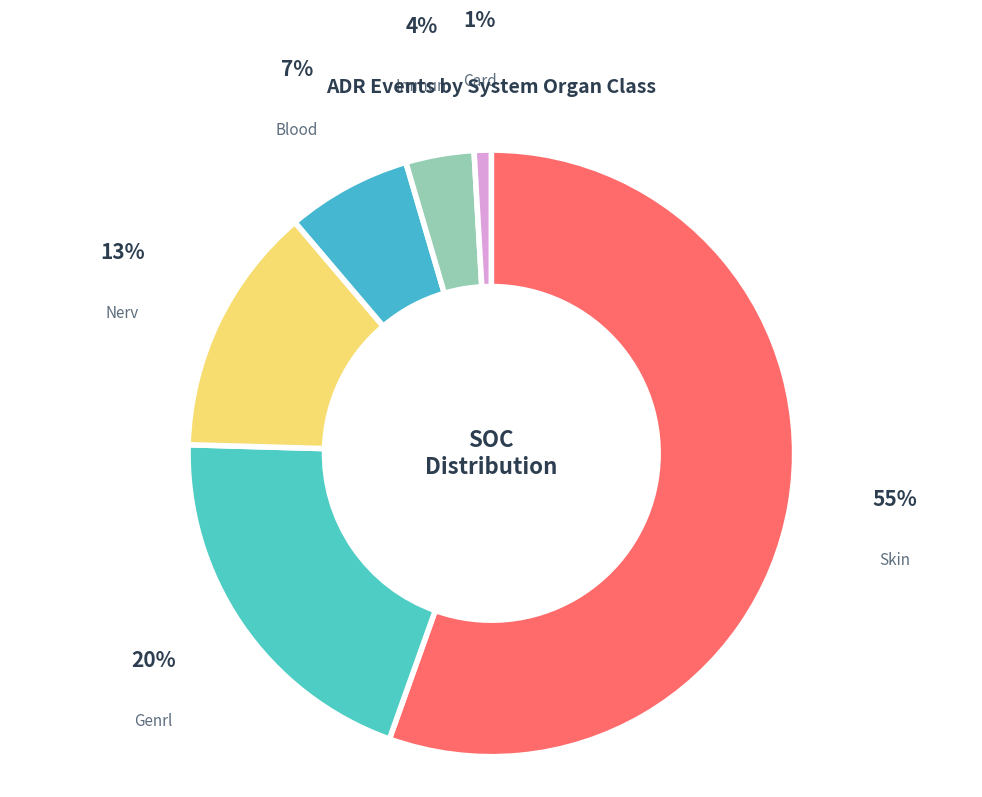

To the nearest percent, what is the average slice percentage?

17%